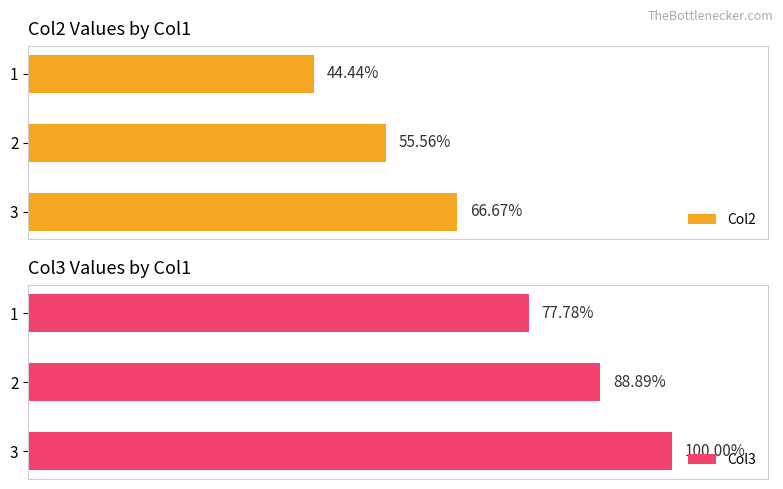

Is it true that Col2 equals 14 at 1?

False